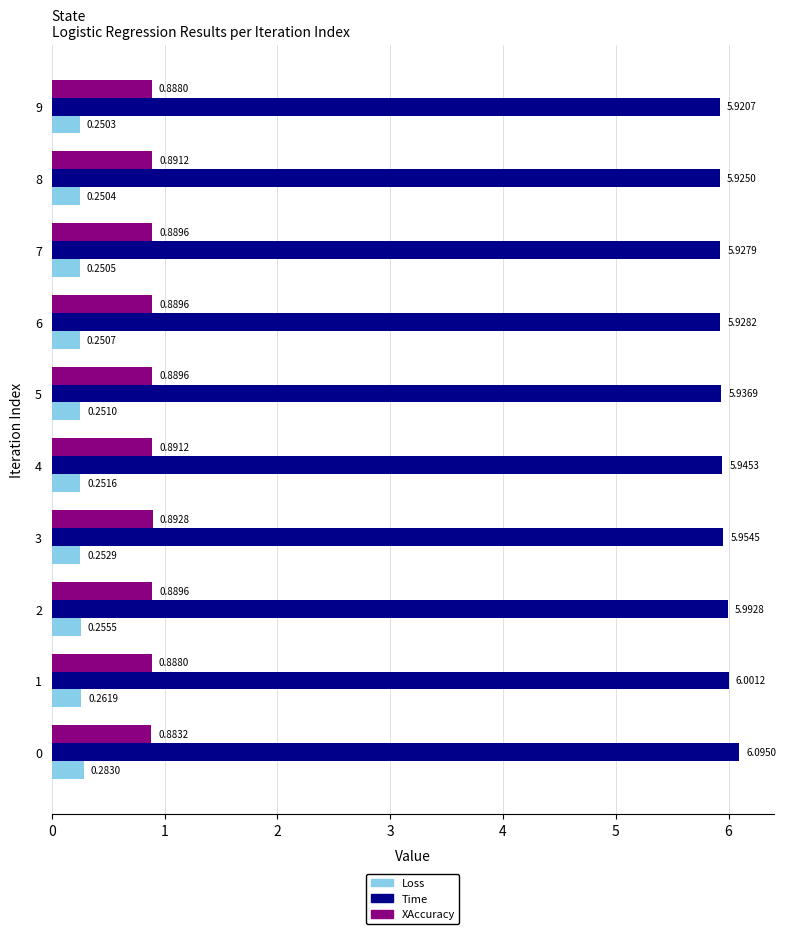

Which category has the lowest value across all series?

9